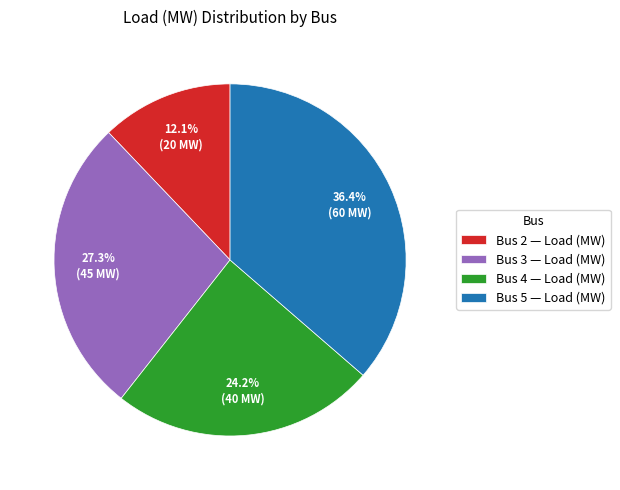

The Bus 2 slice represents 1% of the pie. True or false?

False